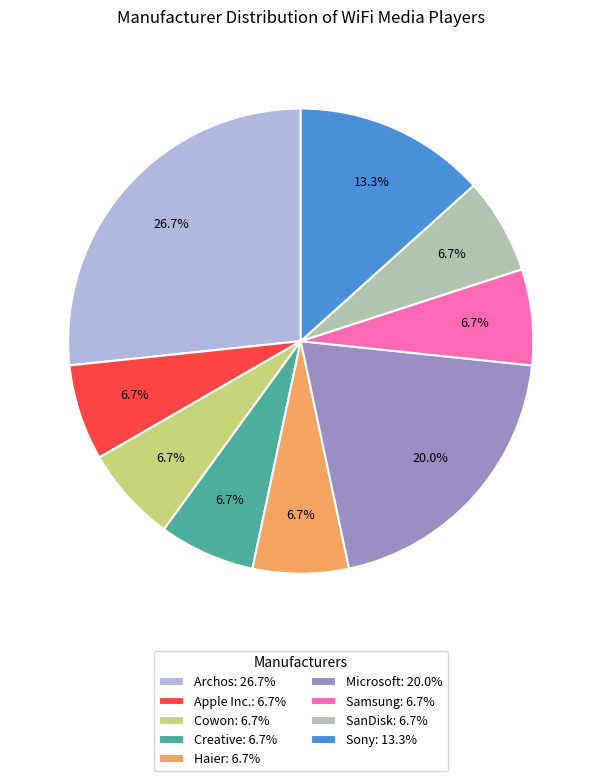

Does Sony account for over 50% of the chart?

No